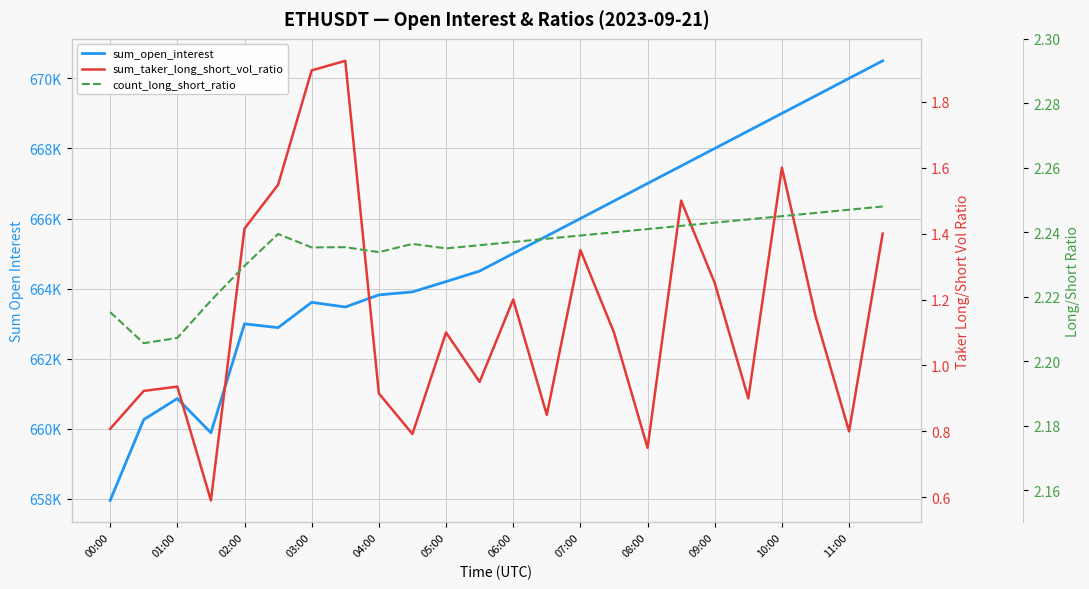

True or false: count_long_short_ratio and sum_taker_long_short_vol_ratio cross at least once.

False